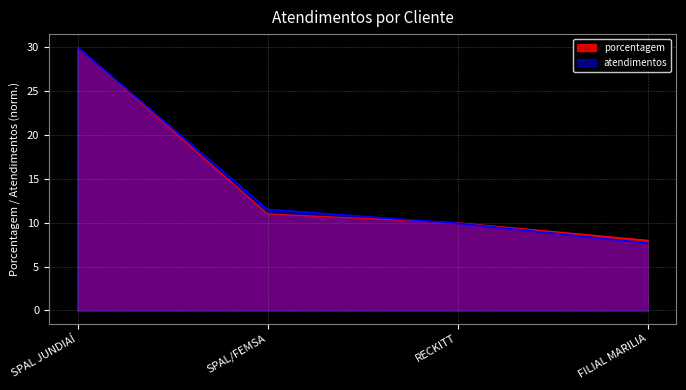

How many lines are shown in the chart?

2